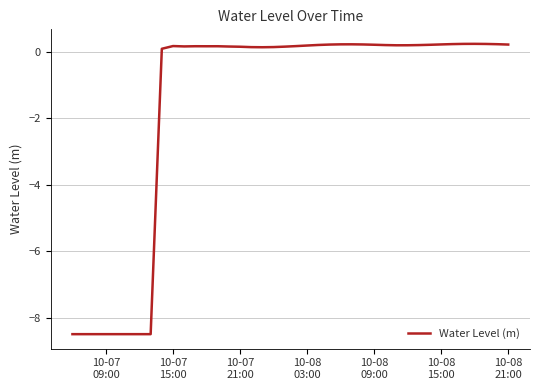

What is the difference between the maximum and second lowest values?

8.7